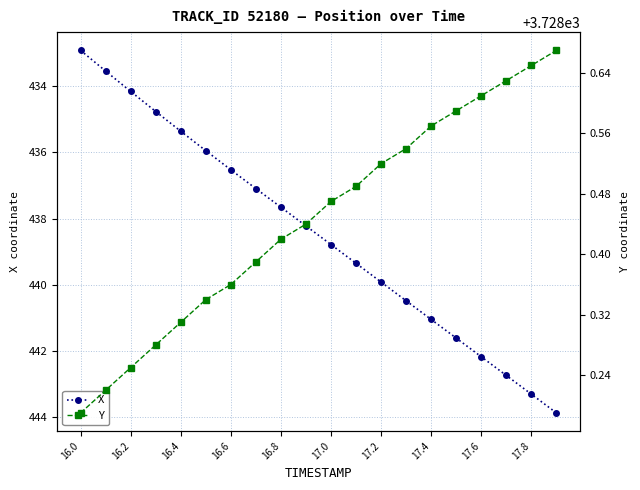

True or false: X has more than 0 interior local peaks.

False